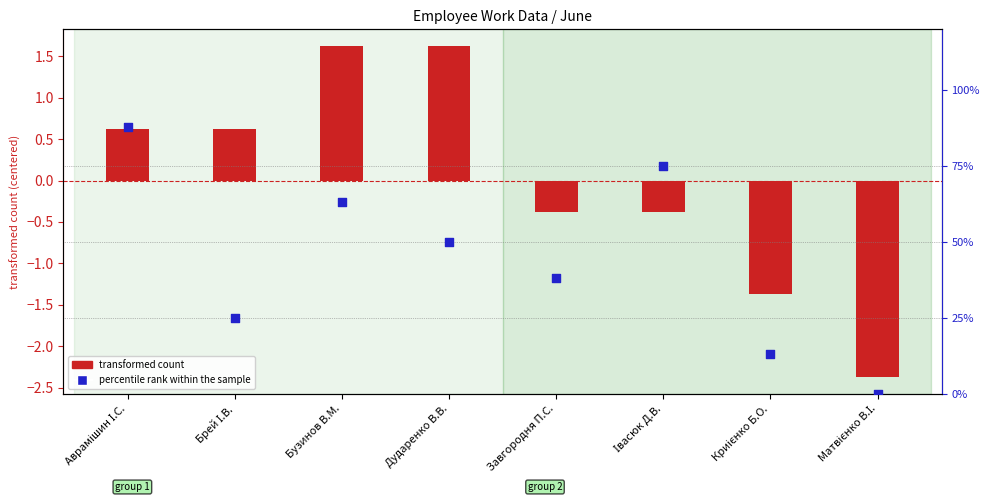

At which category is the sum across all series the highest?

Бузинов В.М.